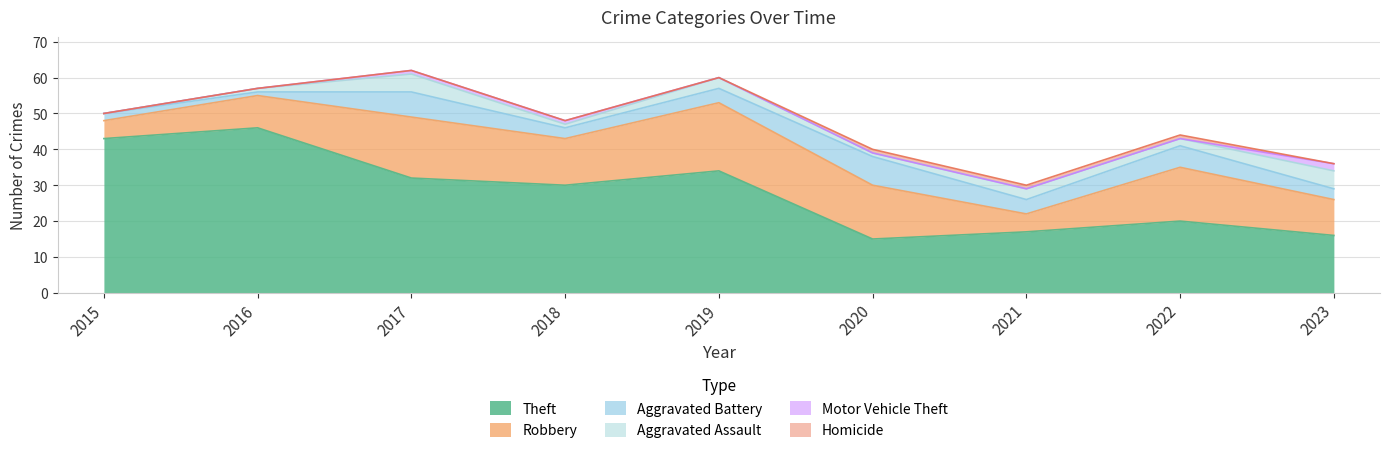

What is the approximate value of Theft at 2023?

16